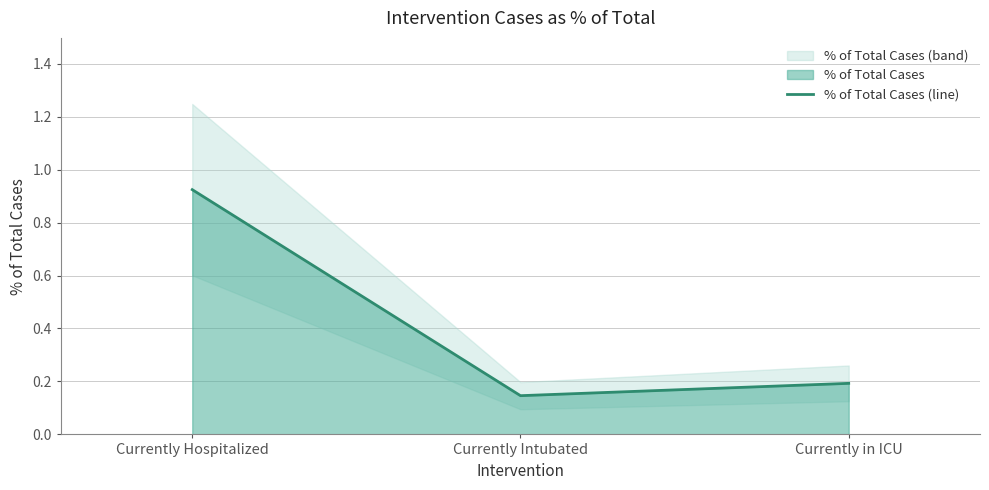

At which label is the value closest to 0?

Currently Intubated